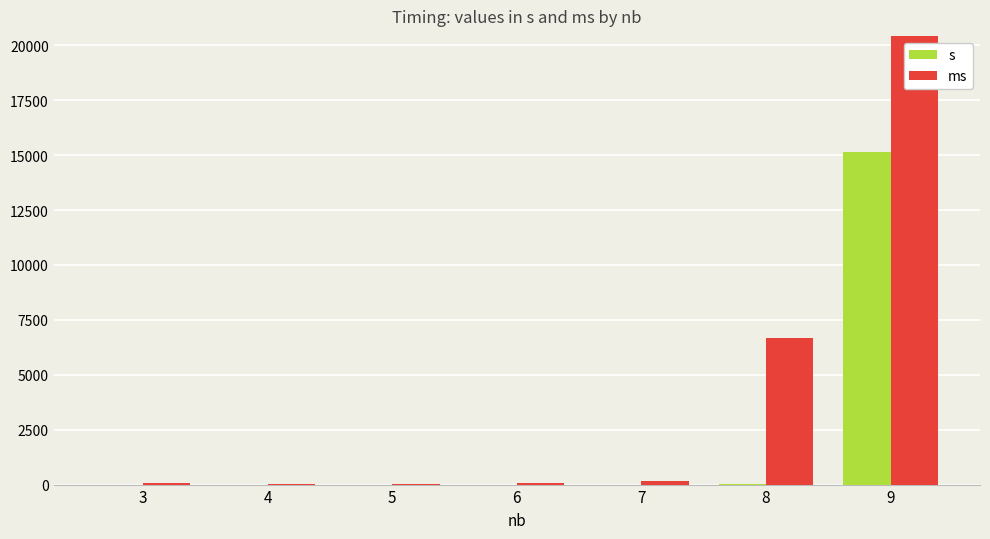

How many groups of bars are there?

7